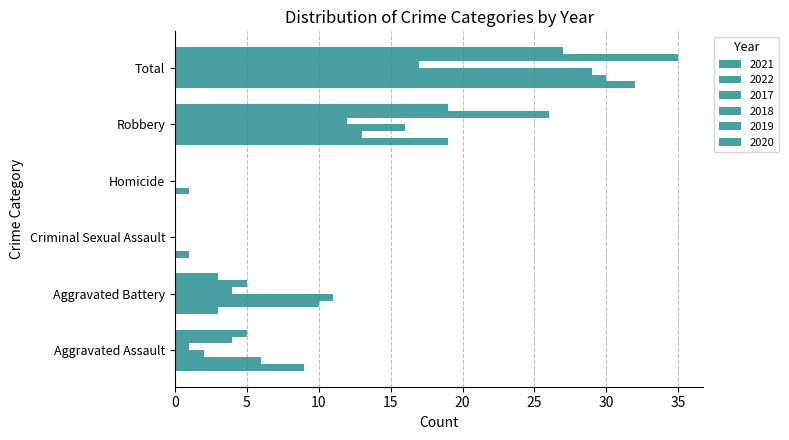

How many groups of bars are there?

6